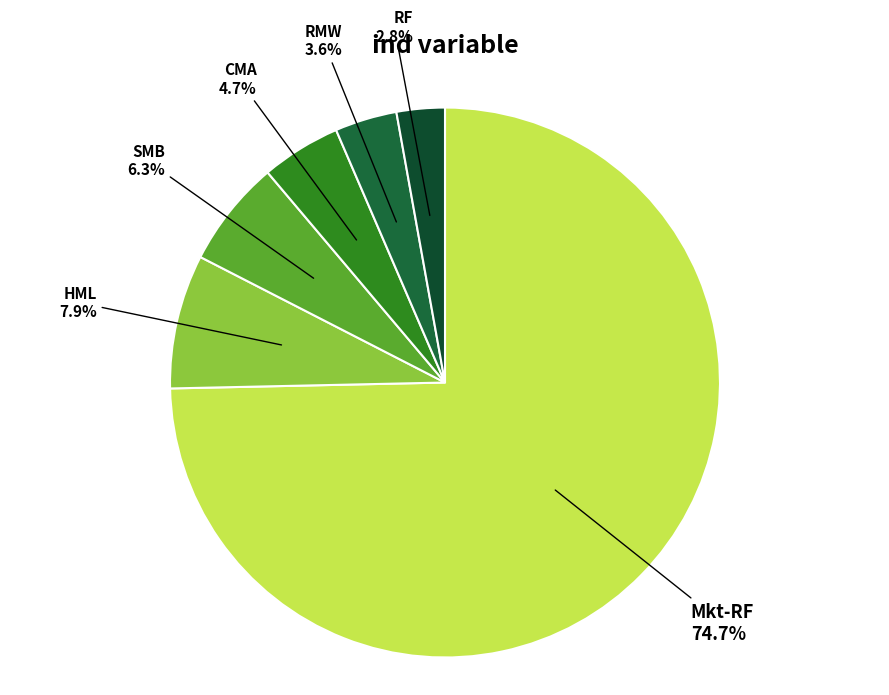

Count the number of slices in the pie.

6